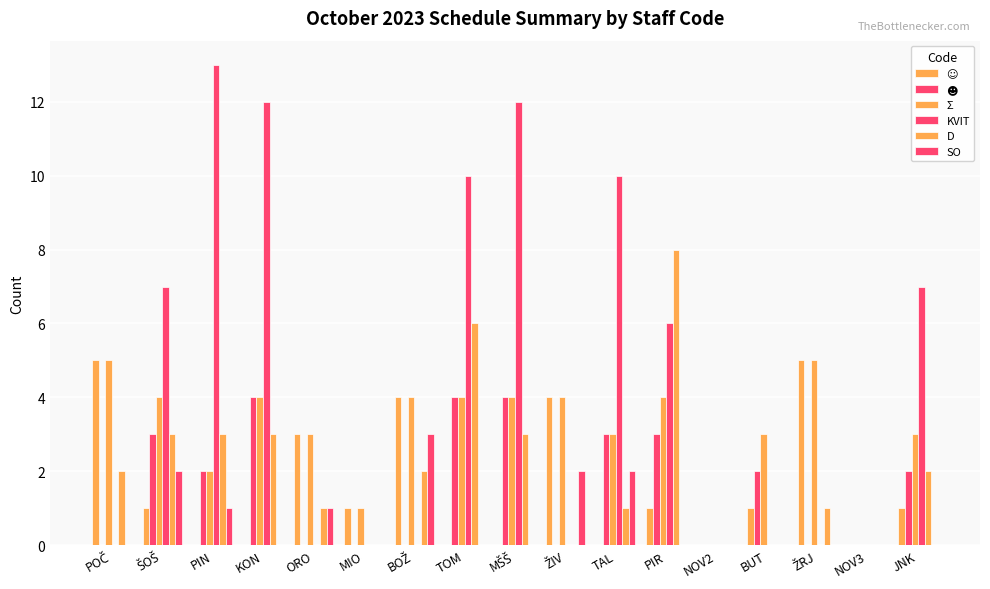

Reading left to right, what are all the values shown in this chart?

☺: 5	1	0	0	3	1	4	0	0	4	0	1	0	1	5	0	1
☻: 0	3	2	4	0	0	0	4	4	0	3	3	0	2	0	0	2
Σ: 5	4	2	4	3	1	4	4	4	4	3	4	0	3	5	0	3
KVIT: 0	7	13	12	0	0	0	10	12	0	10	6	0	0	0	0	7
D: 2	3	3	3	1	0	2	6	3	0	1	8	0	0	1	0	2
SO: 0	2	1	0	1	0	3	0	0	2	2	0	0	0	0	0	0